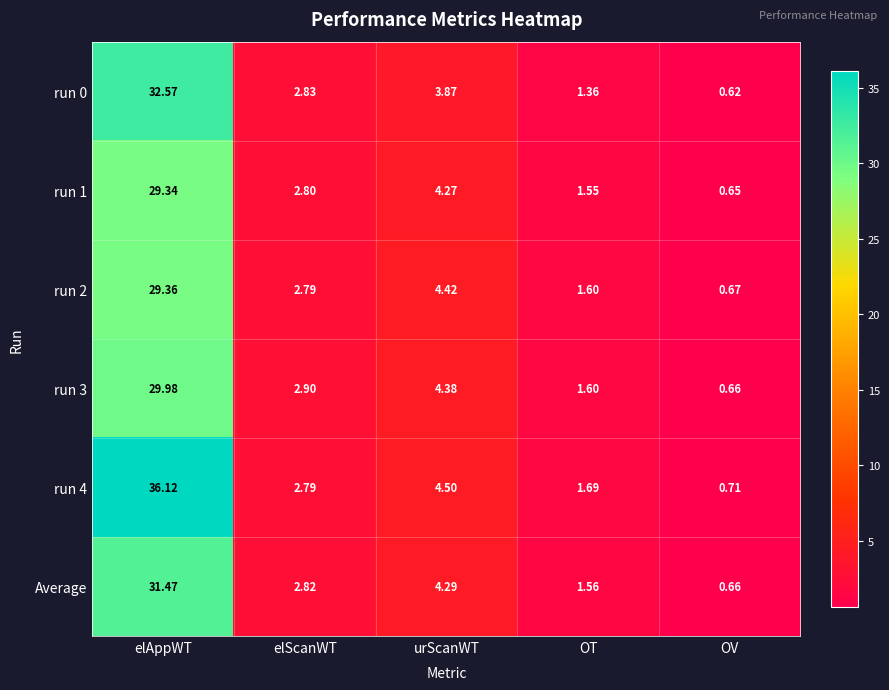

List the labels in order of Average value, smallest first.

OV, OT, elScanWT, urScanWT, elAppWT